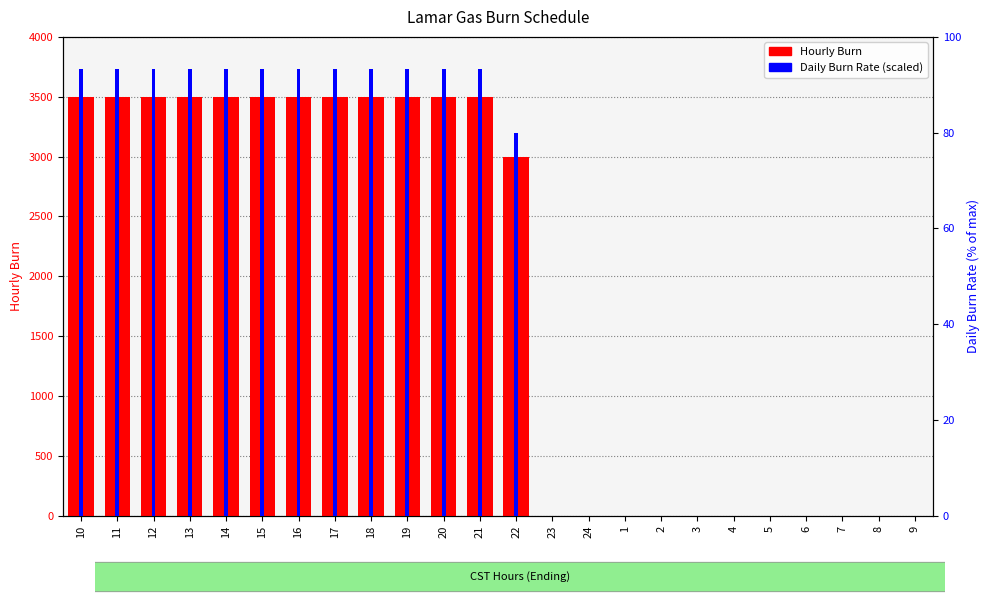

True or false: Hourly Burn has a value of 3500.0 at 19.

True